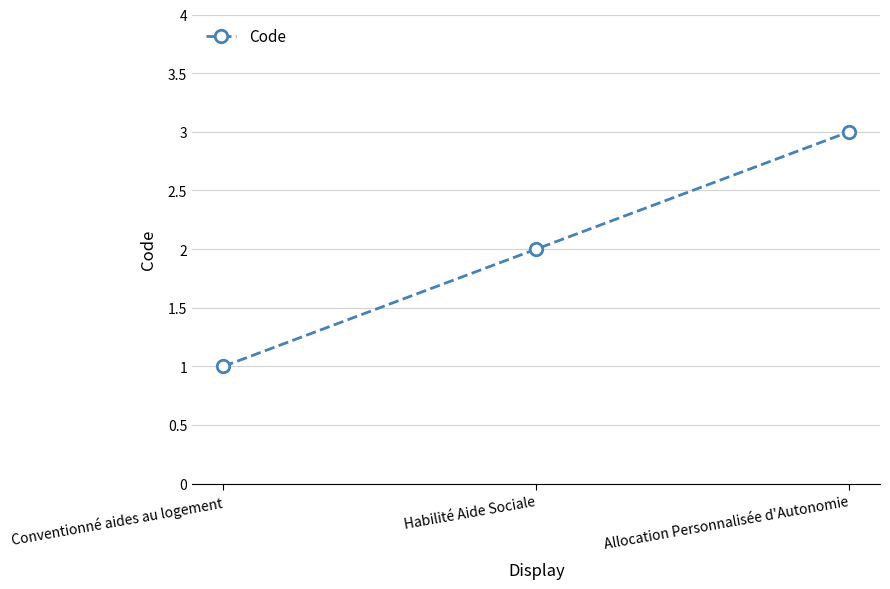

What is the maximum value shown in the chart?

3